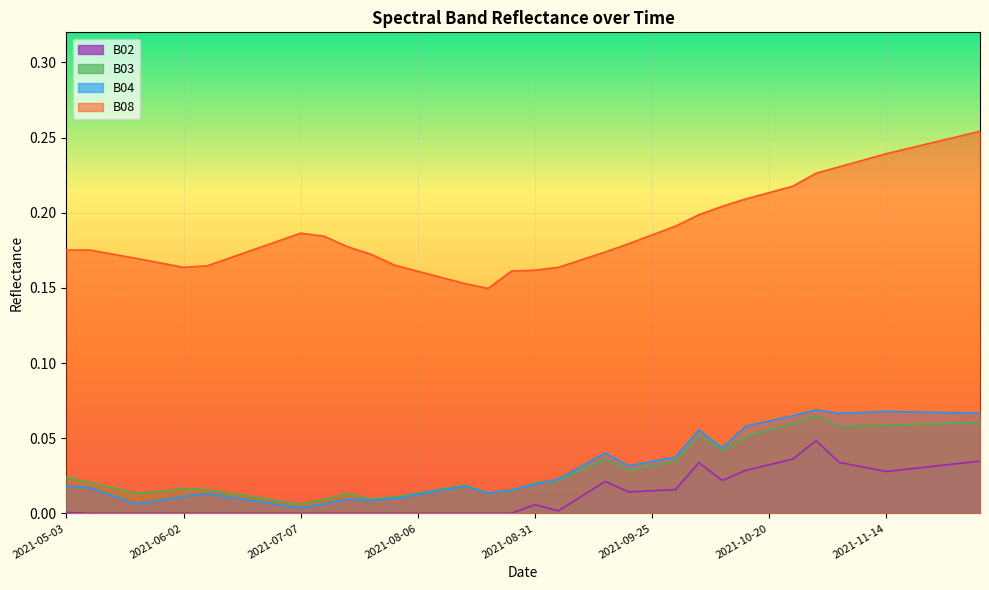

True or false: B04 has a value of 0.1 at 2021-10-05.

True